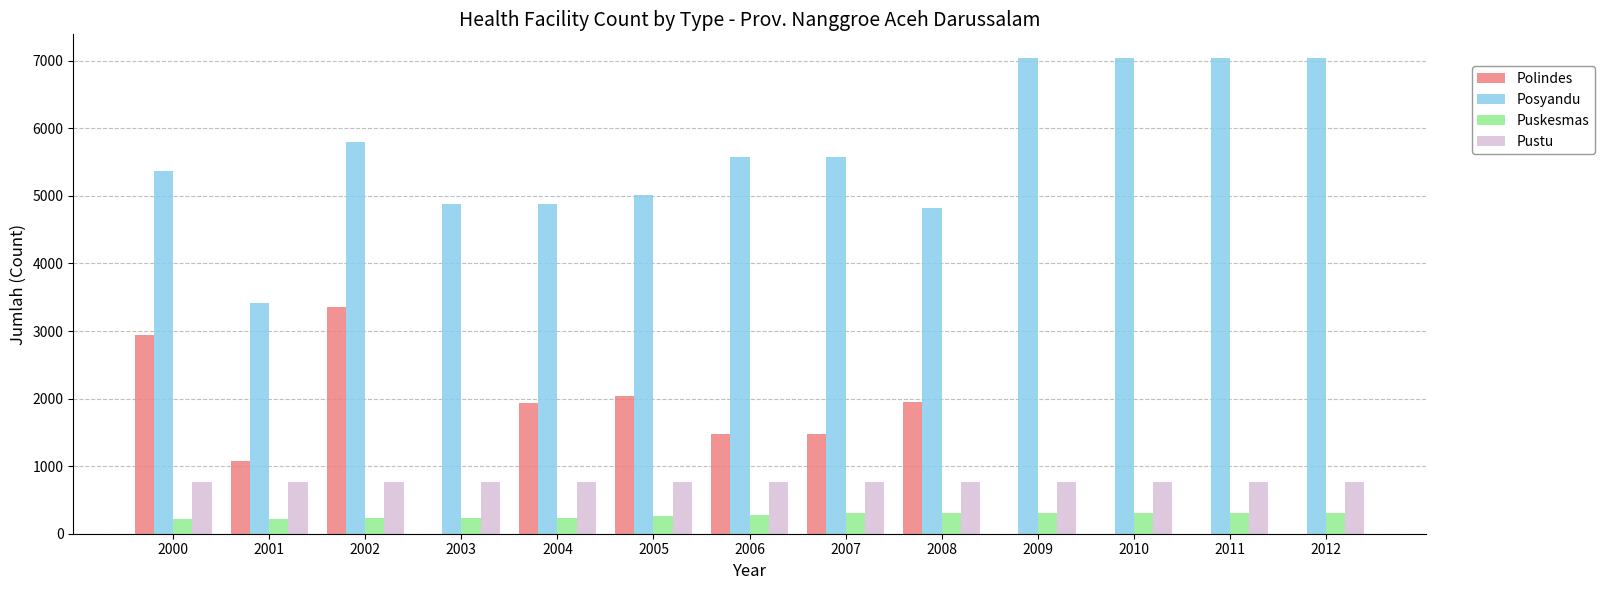

What is the highest value of the Puskesmas series?

311